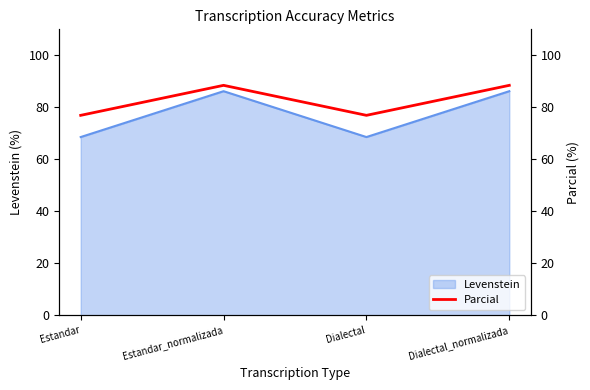

List the labels in order of value, smallest first.

Estandar, Dialectal, Estandar_normalizada, Dialectal_normalizada